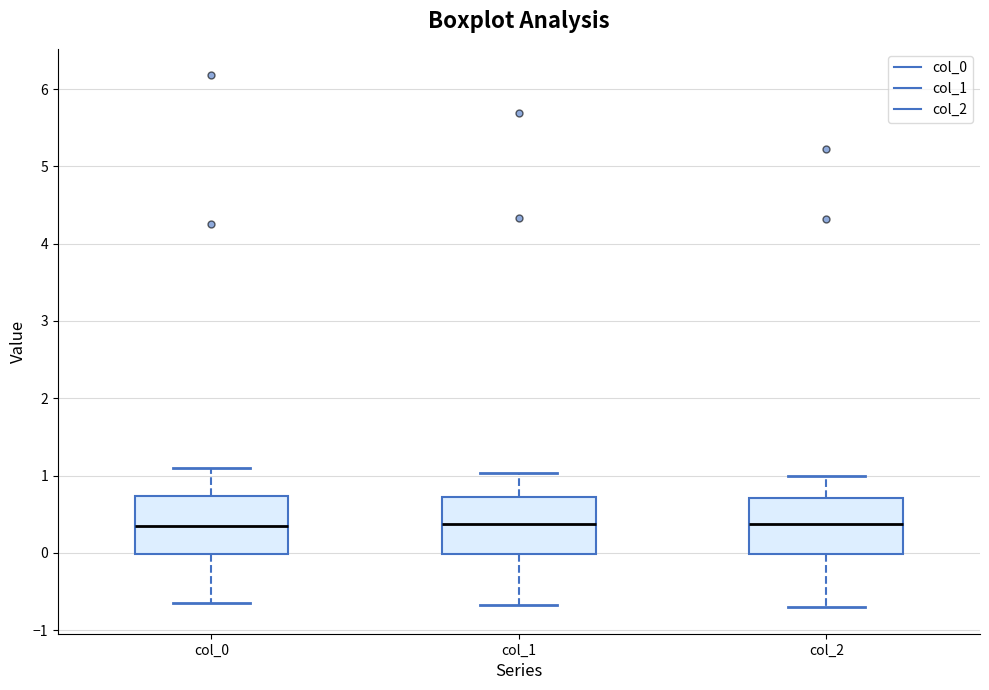

Where does the lower whisker of the box for col_2 end on the y-axis? The values are not printed on the chart, so give them approximately, as read against the axis.

-0.7